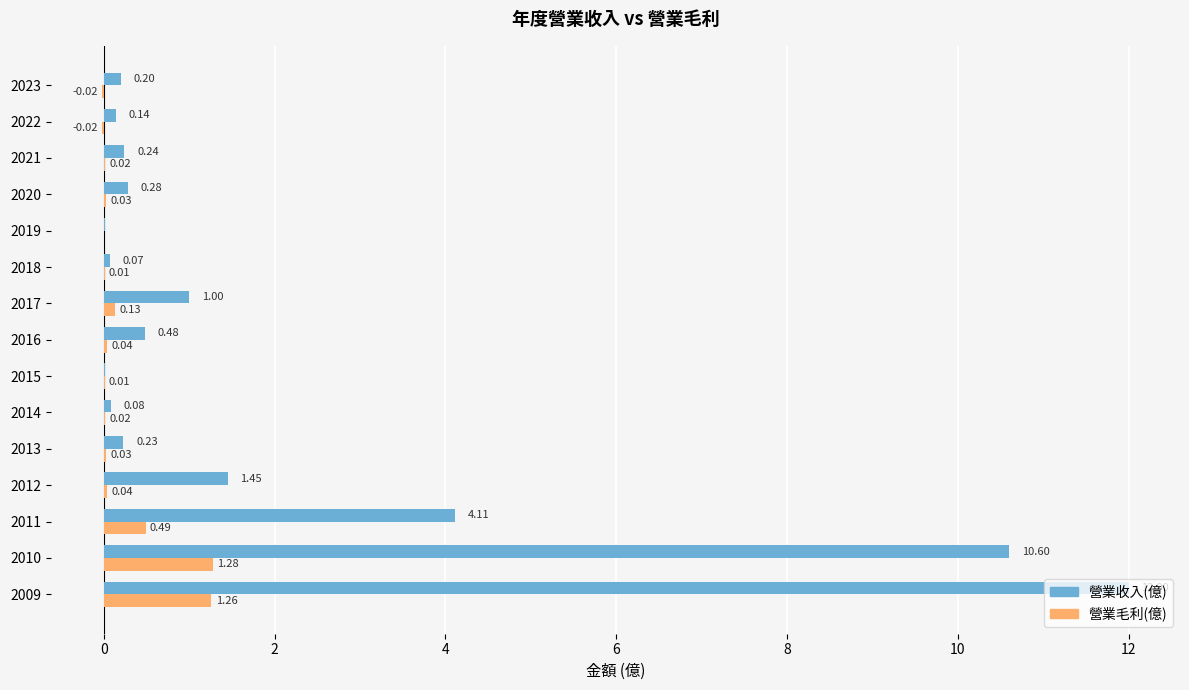

Which series has the largest total across all categories?

營業收入(億)